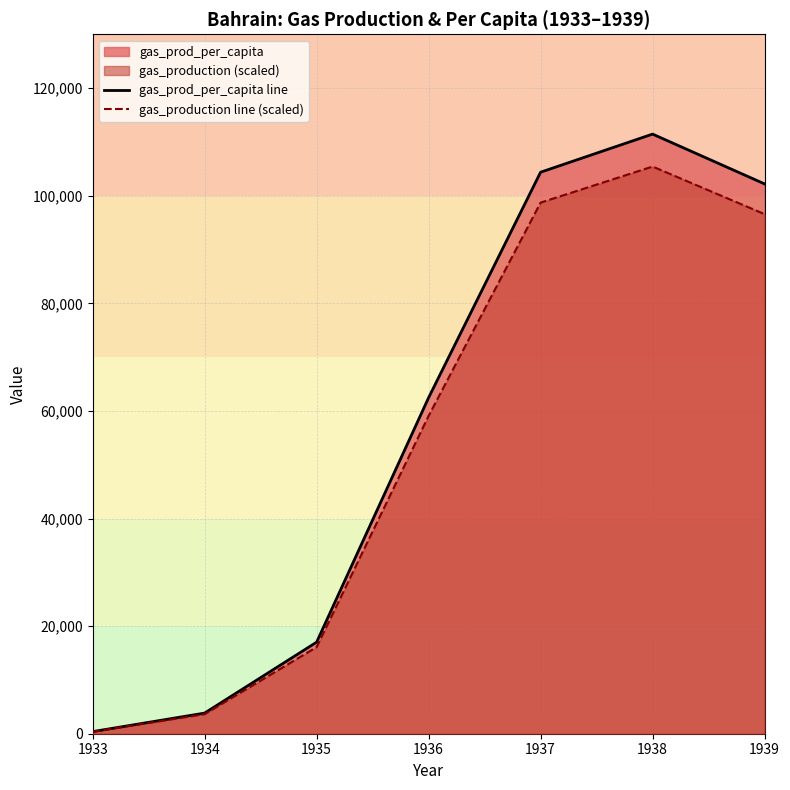

What is the value of the gas_prod_per_capita line point at the 7th from the left?

102192.1